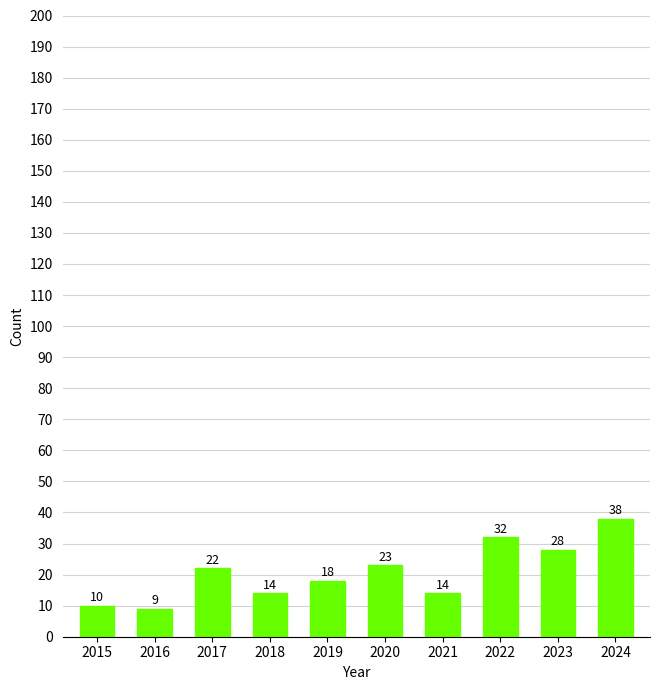

The chart shows a value of 29 at 2017. True or false?

False